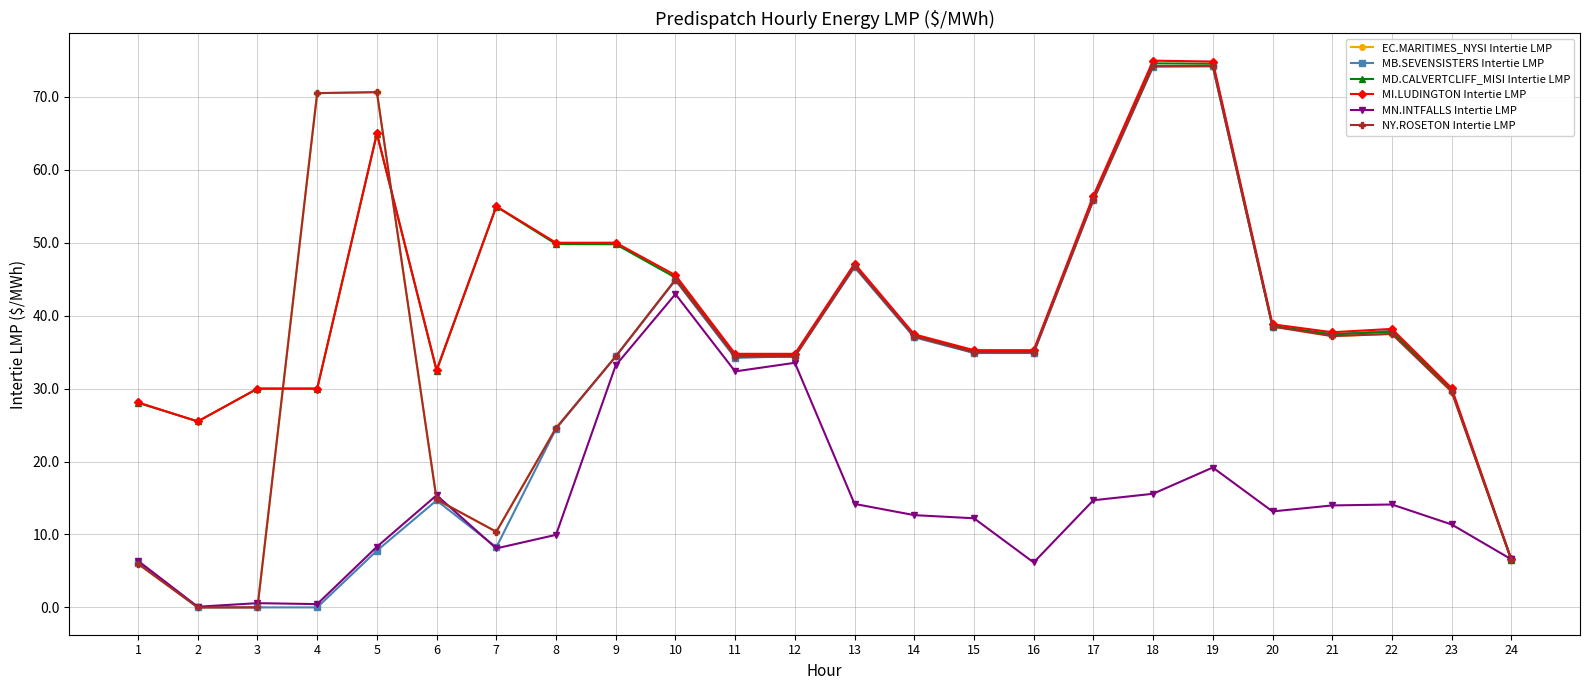

Does the chart have visible grid lines?

Yes